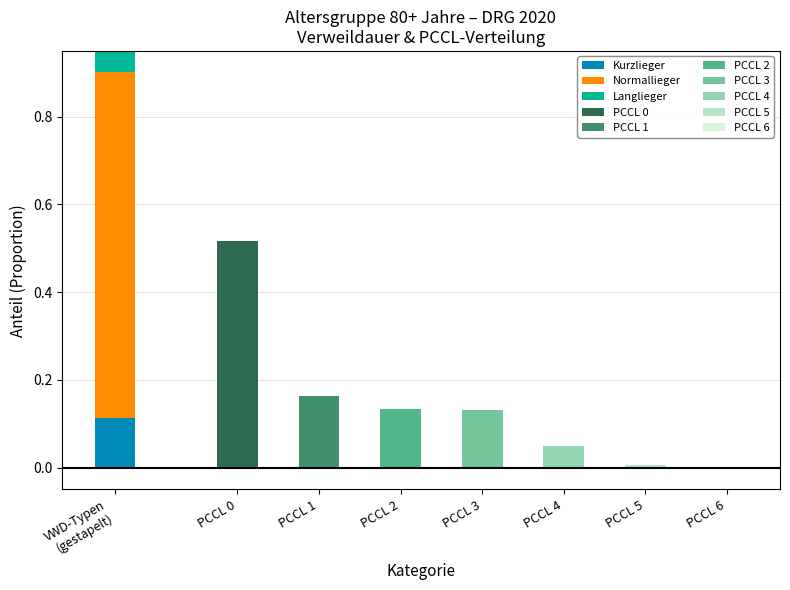

Read the value at Normallieger.

0.8